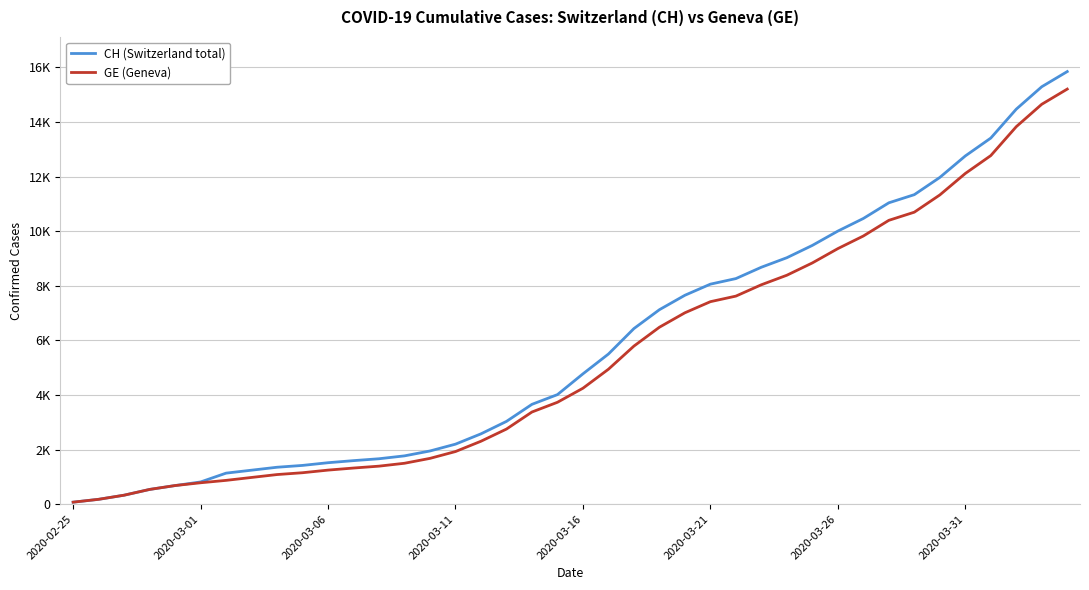

At how many categories does at least one series exceed 14568?

2